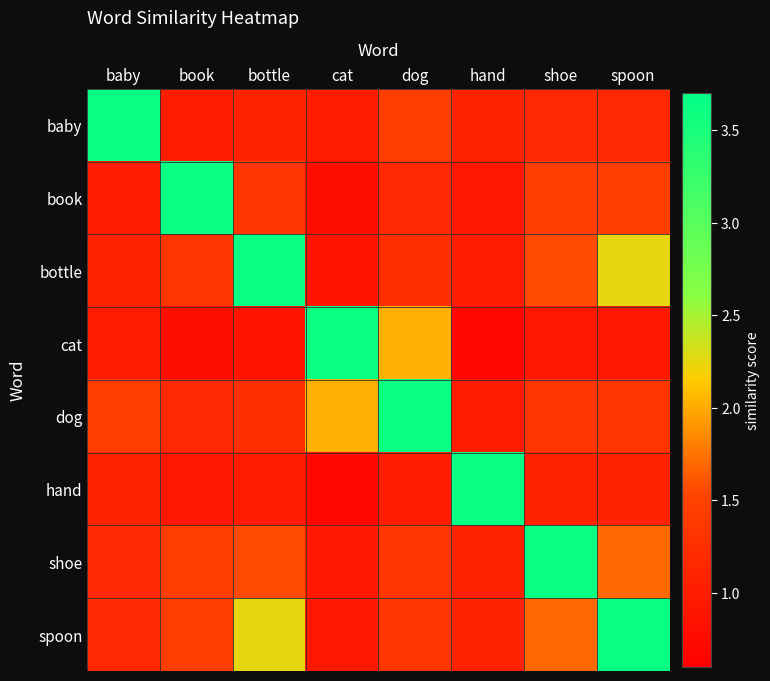

What is the smallest value displayed?

0.7